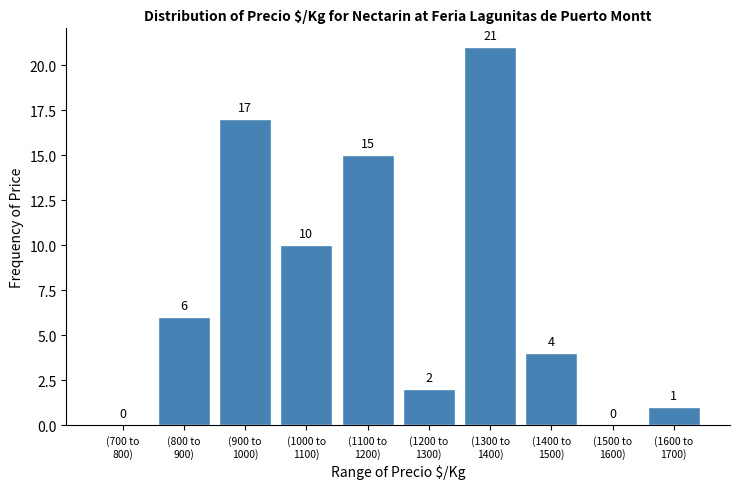

What is the greatest value displayed?

21